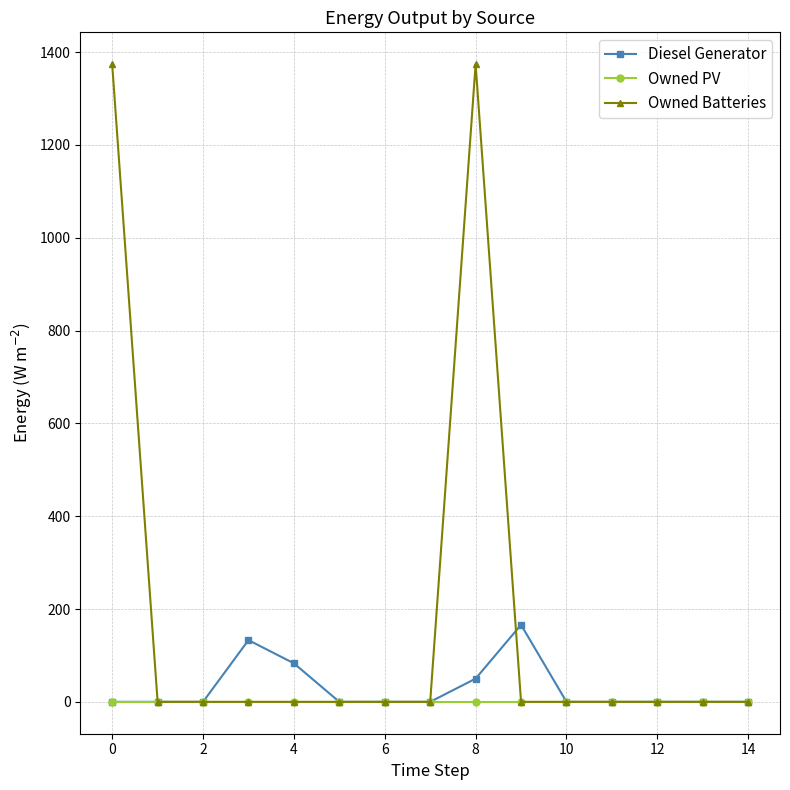

Which series has the largest total across all categories?

Owned Batteries